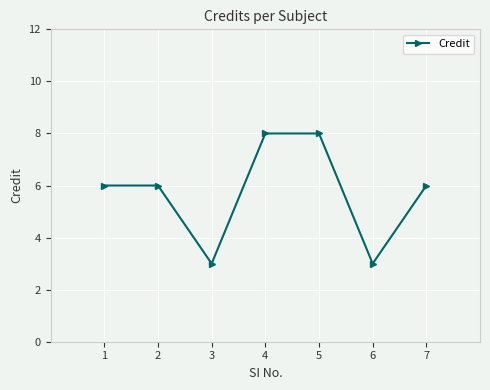

What is the change in value from 5 to 7?

-2